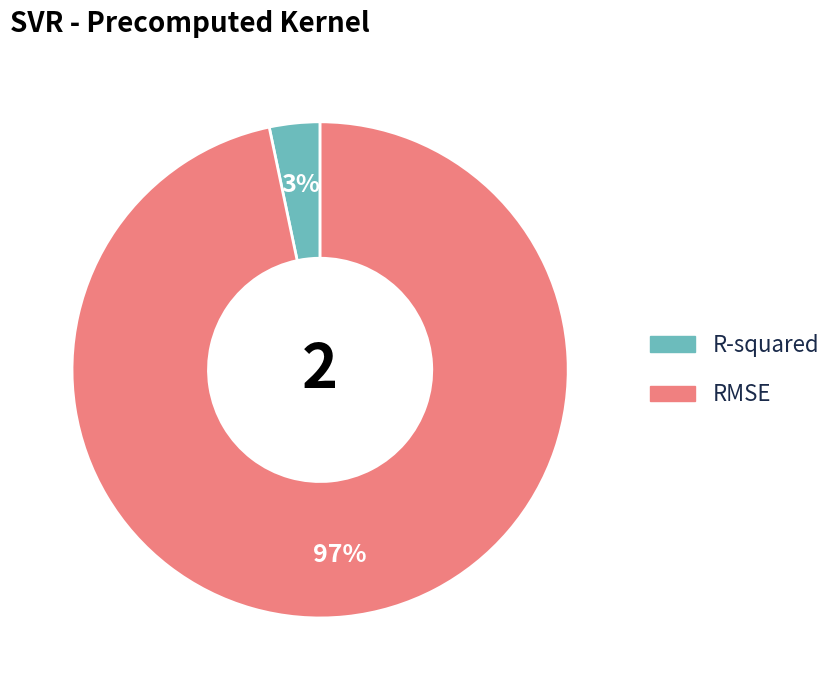

Does R-squared account for over 50% of the chart?

No